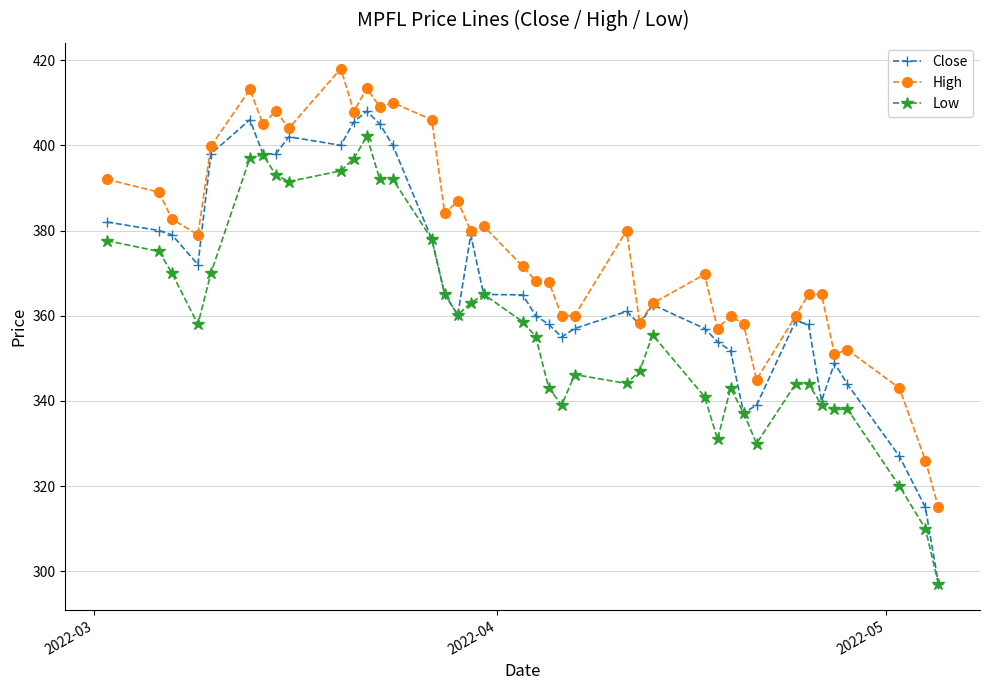

True or false: Low and High intersect in this chart.

False